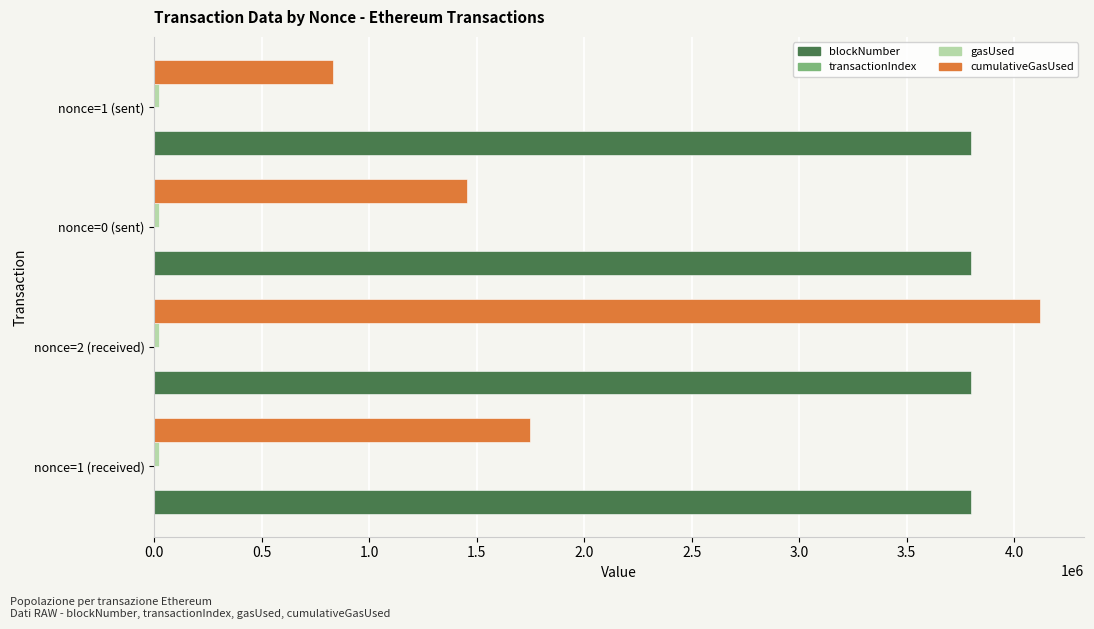

At which category is the sum across all series the highest?

nonce=2 (received)